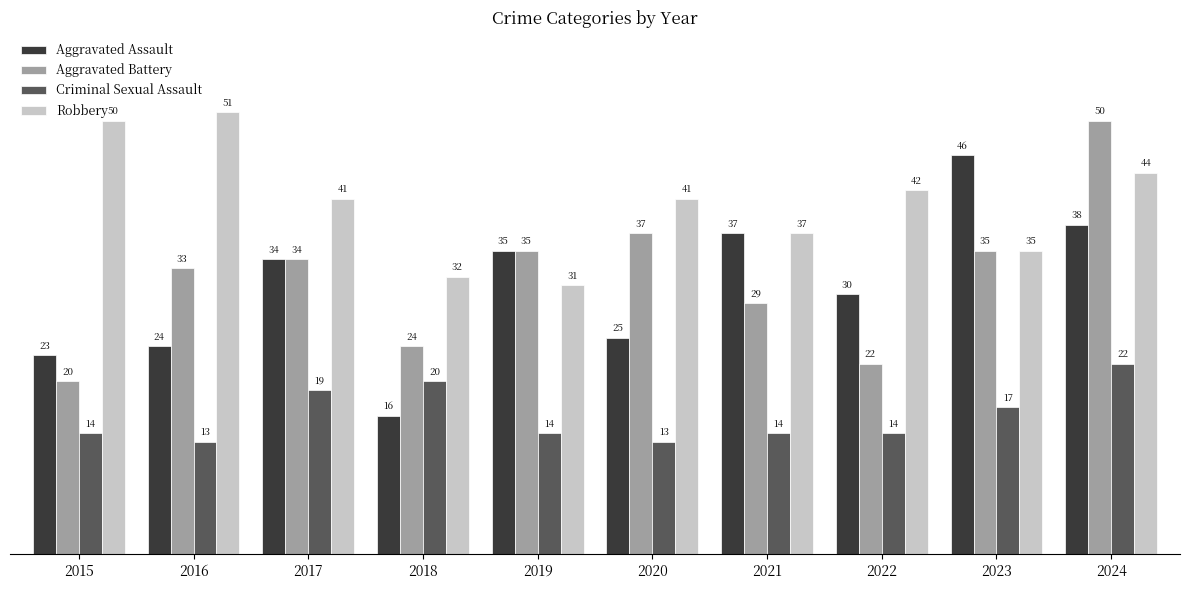

What is the difference between the maximum and minimum values in the Robbery series?

20